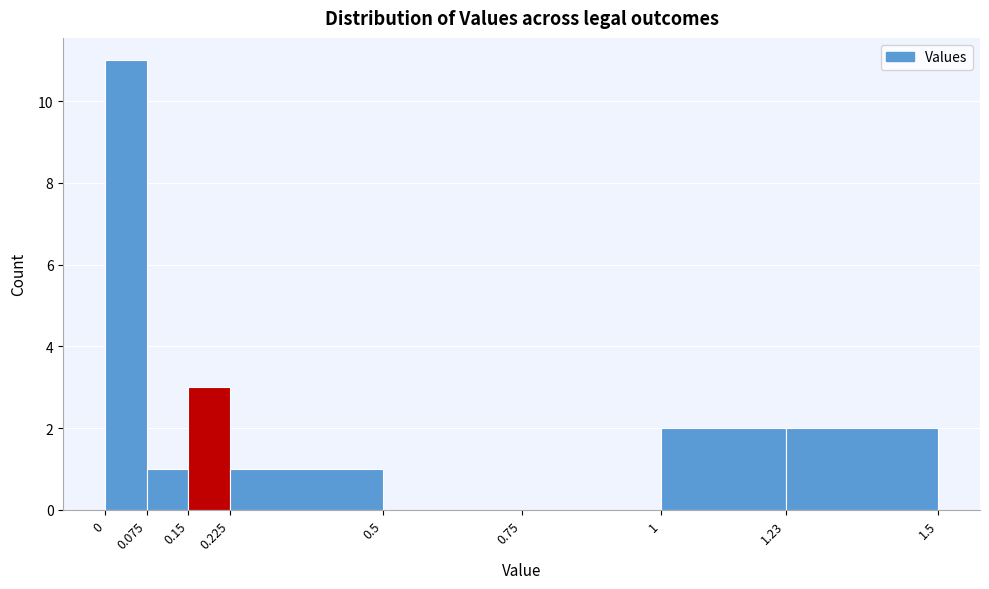

Over which range of the x-axis is the bar tallest?

0 to 0.075